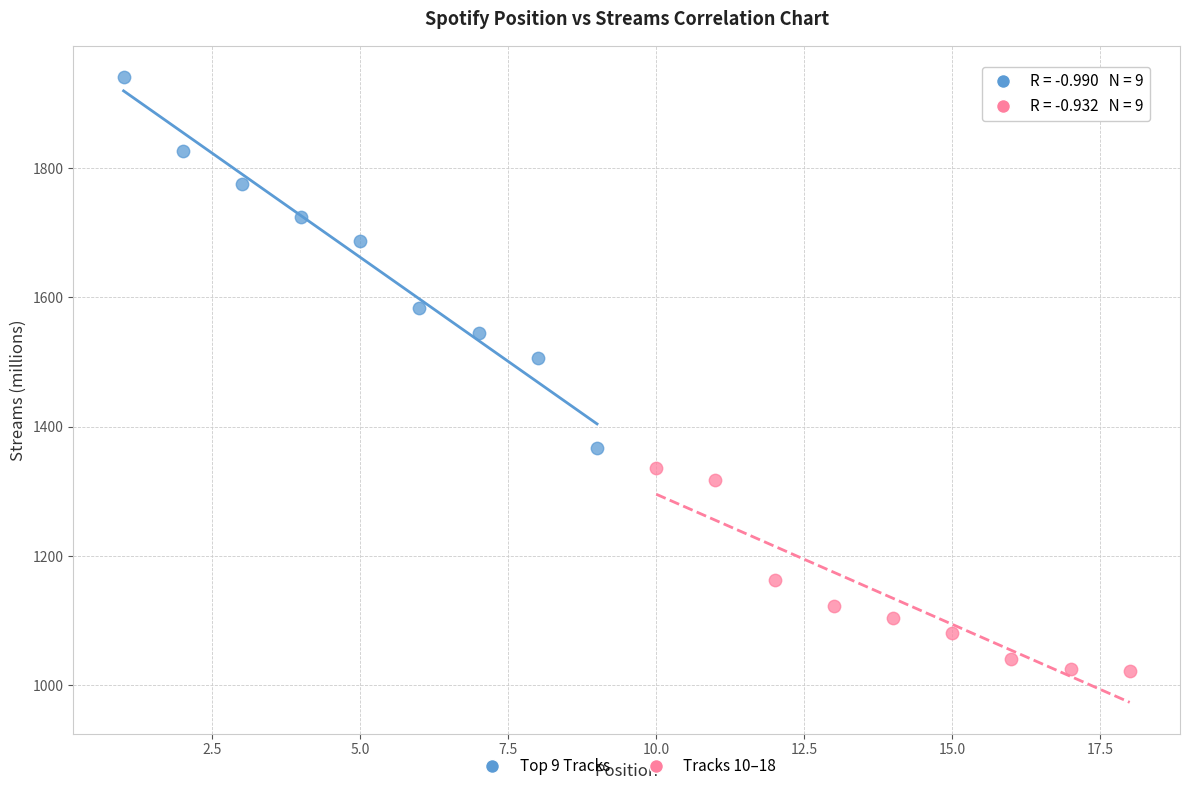

Which series has the largest Y range (max minus min)?

Top 9 Tracks